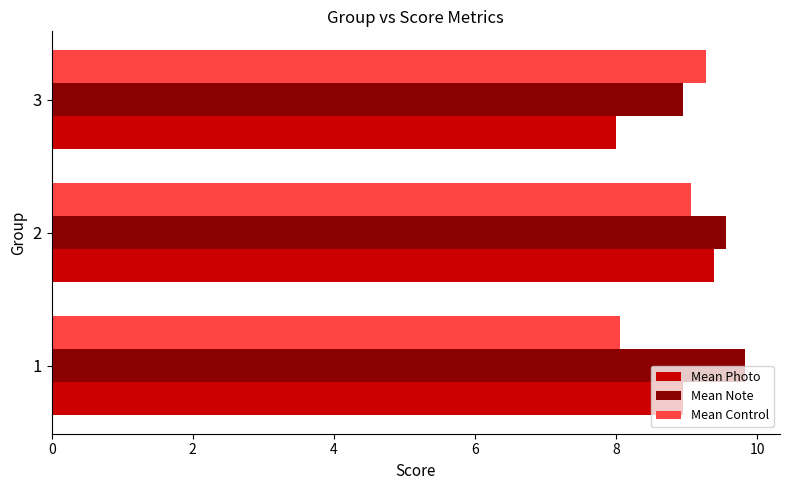

What are all the series names shown in the legend?

Mean Photo, Mean Note, Mean Control